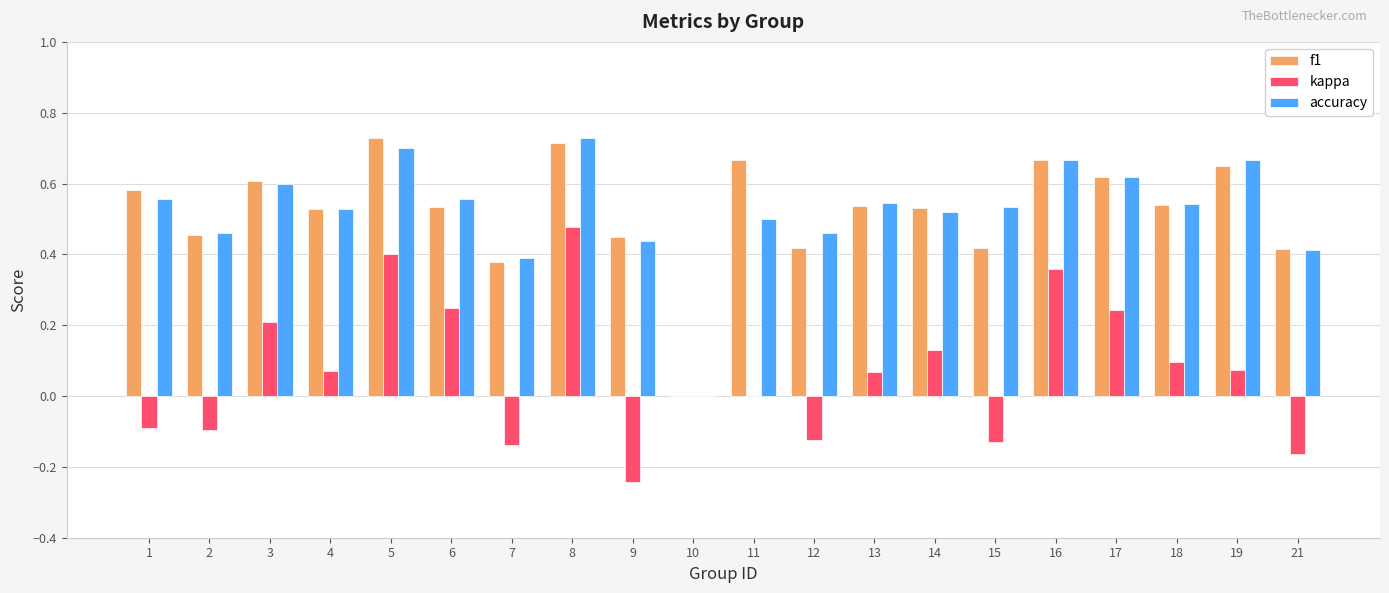

The accuracy series shows 0.9 at 4. True or false?

False